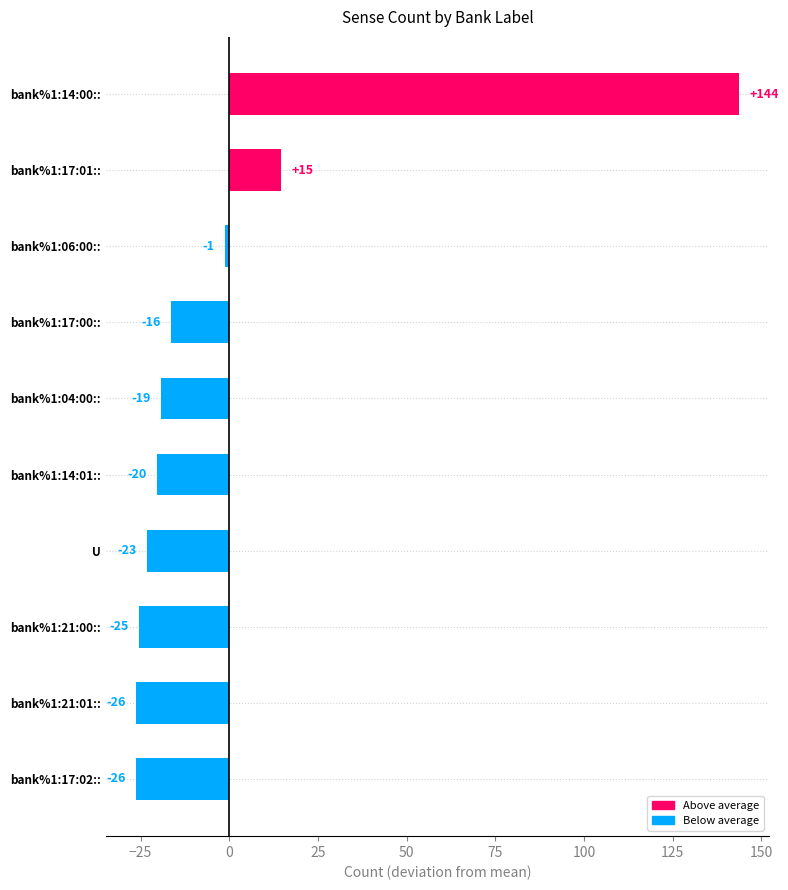

Are the bars horizontal?

Yes